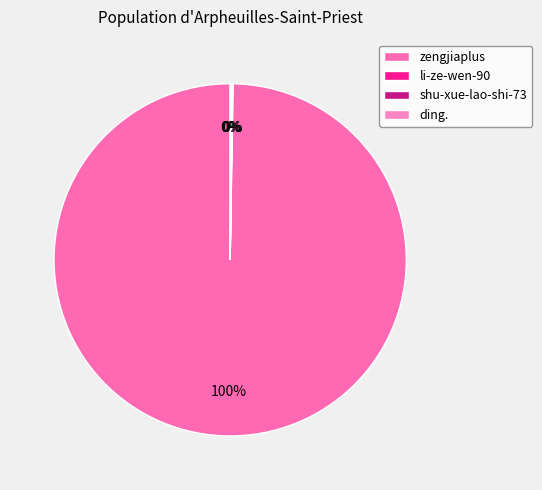

Combined, do li-ze-wen-90 and zengjiaplus account for over 50%?

Yes